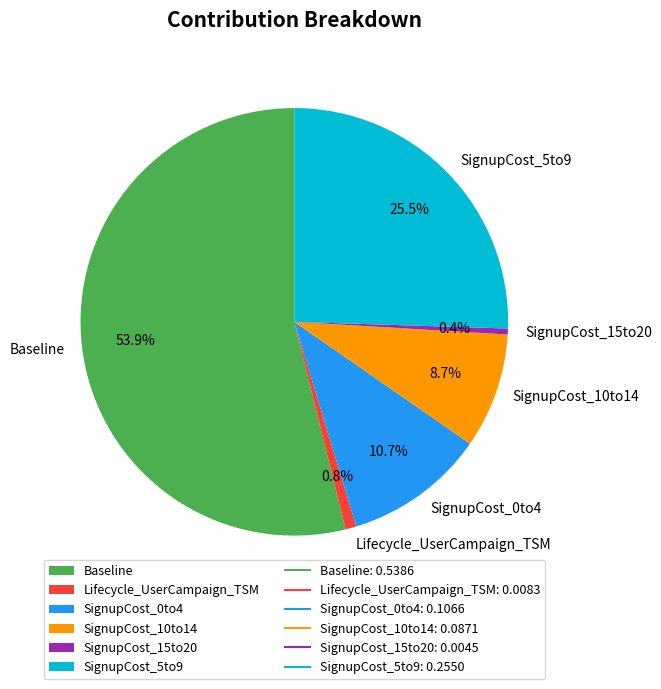

True or false: SignupCost_0to4 accounts for 11% of the total.

True